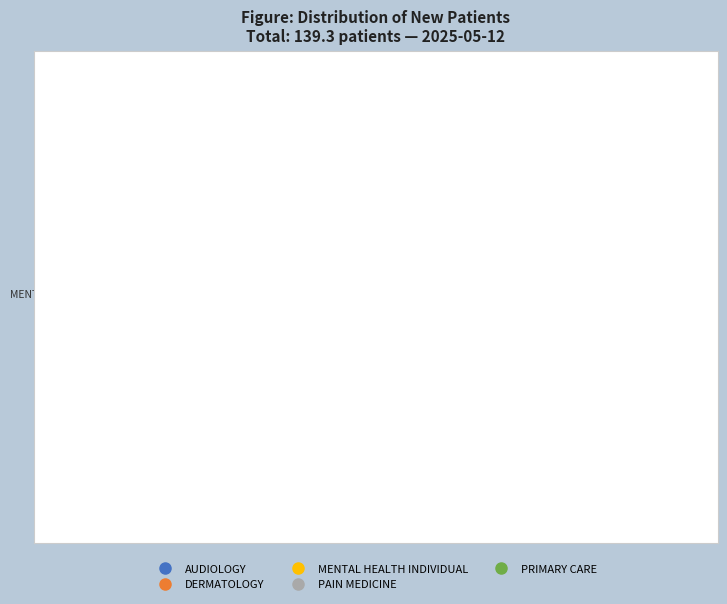

Approximately how many times larger is the value at PRIMARY CARE compared to MENTAL HEALTH INDIVIDUAL?

0.9